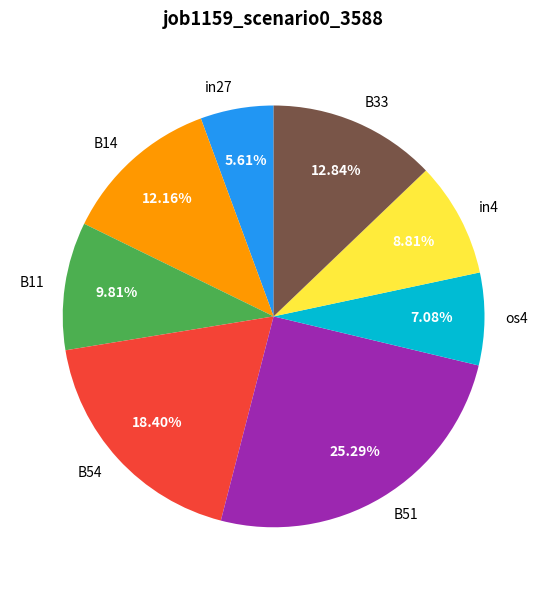

To the nearest percent, what portion does B11 represent?

10%